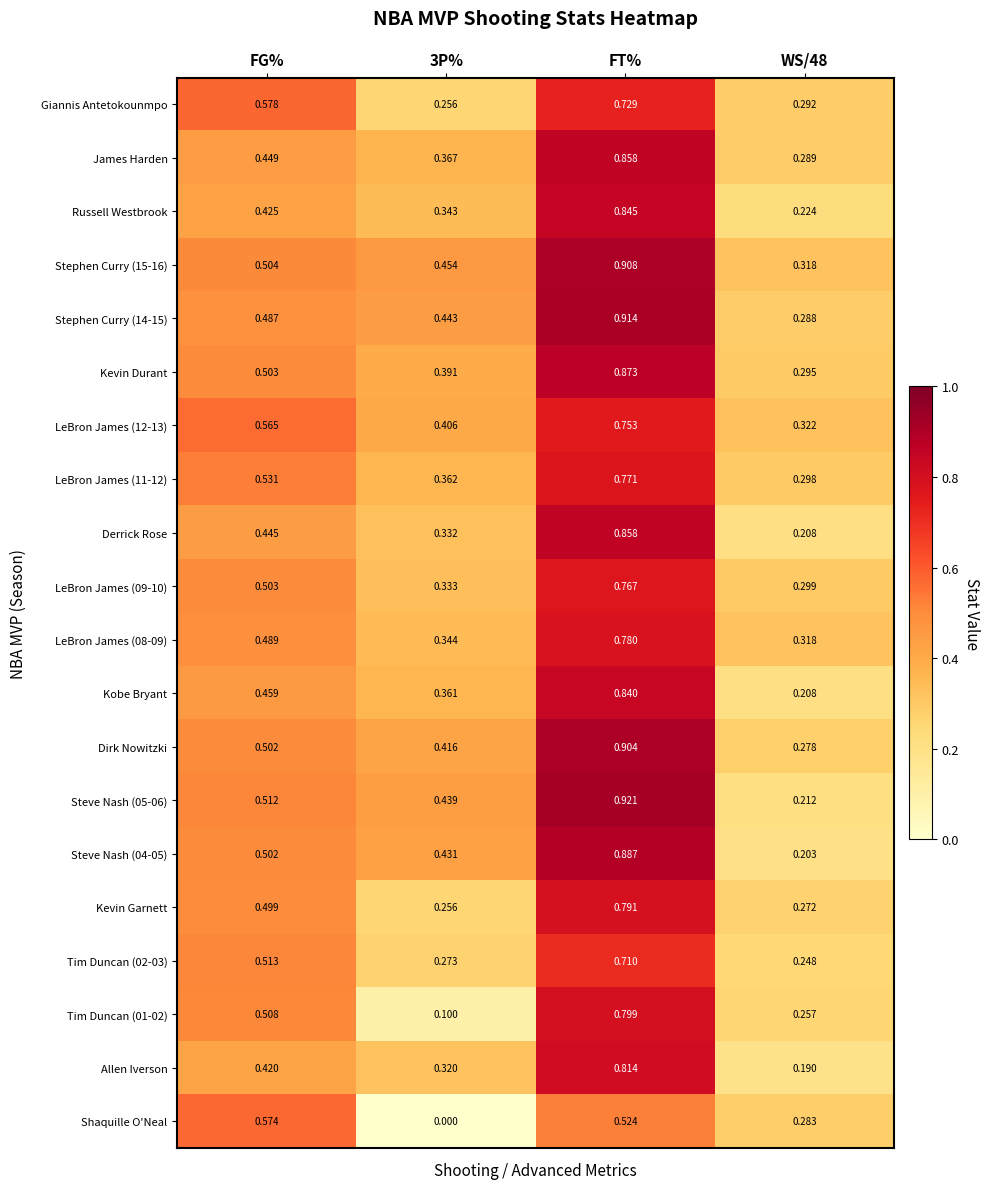

Which series has the largest range (max minus min)?

Steve Nash (05-06)